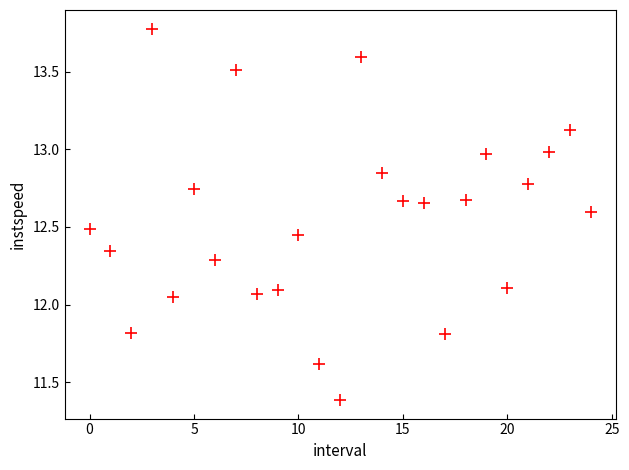

What is the range of Y values (max minus min)?

2.4